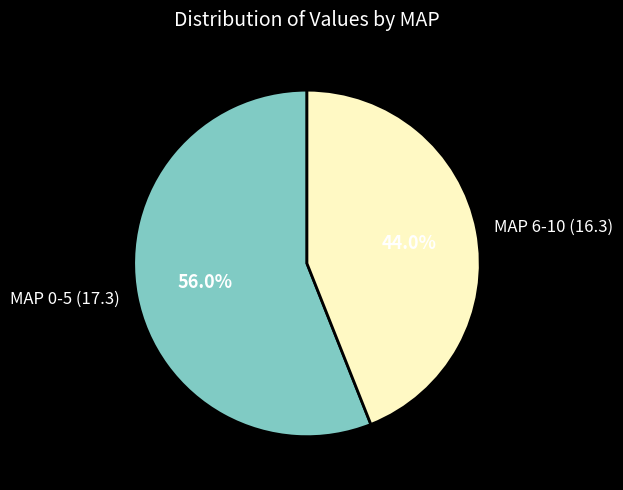

Does any single category account for the majority?

Yes